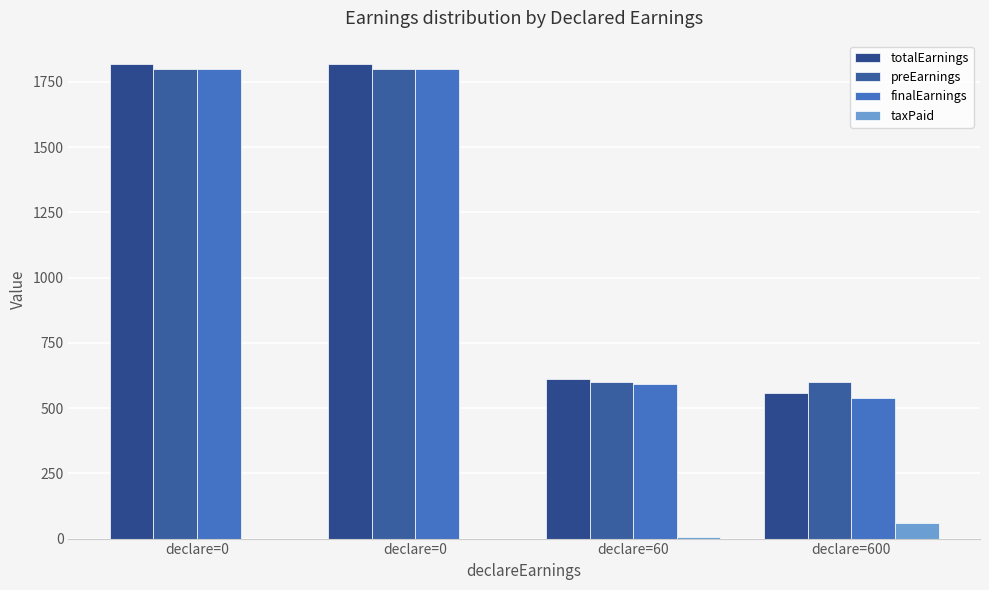

What is the difference between the preEarnings values at declare=600 and declare=0?

1200.0